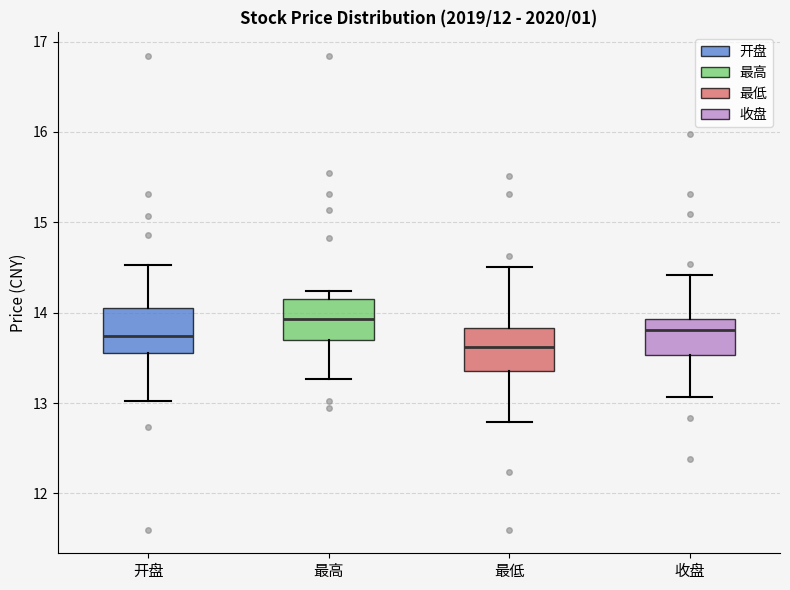

Where does the lower whisker of the box for 最高 end on the y-axis? The values are not printed on the chart, so give them approximately, as read against the axis.

13.3